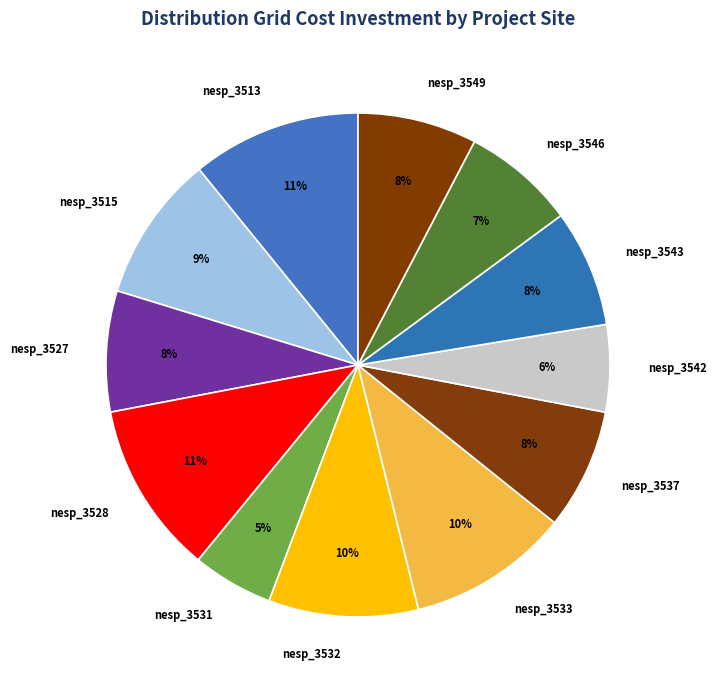

Does any single category account for the majority?

No